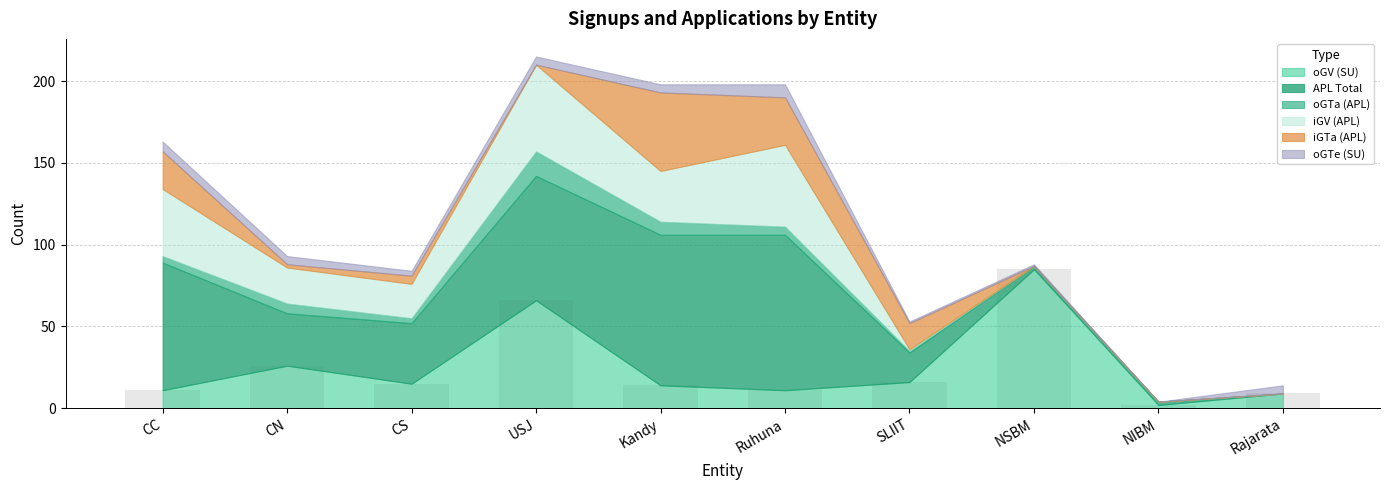

What is the greatest value displayed?

85